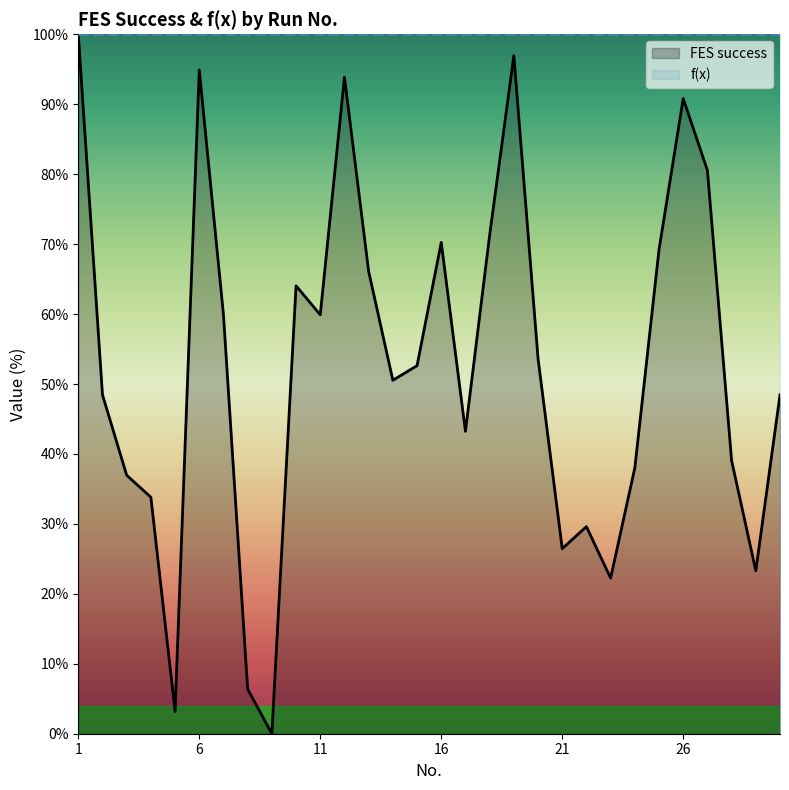

Which series has the largest total across all categories?

f(x)